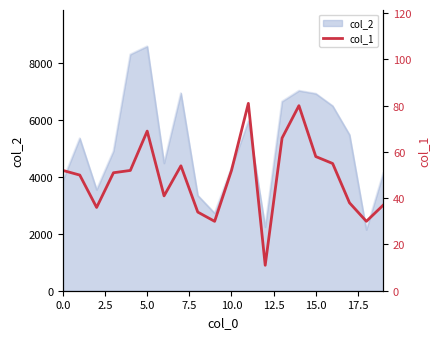

True or false: there are more than 1 points higher than both neighbors.

True